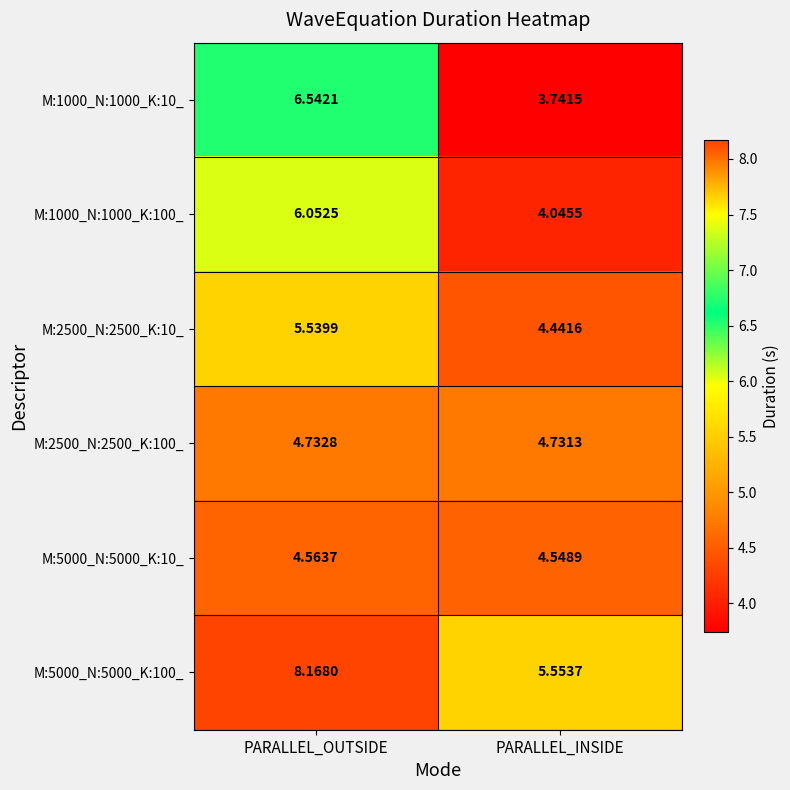

Which series changed the most between PARALLEL_OUTSIDE and PARALLEL_INSIDE?

M:1000_N:1000_K:10_